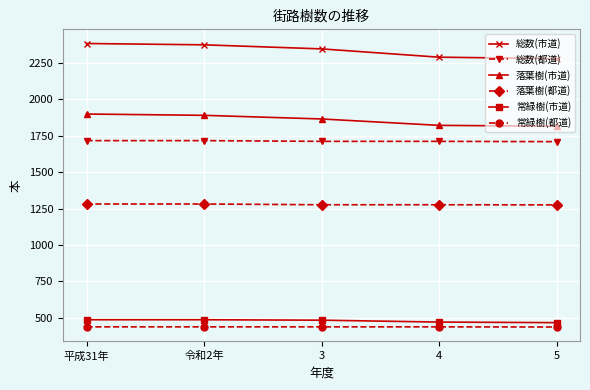

How many 常緑樹(市道) values are between 469 and 485?

4